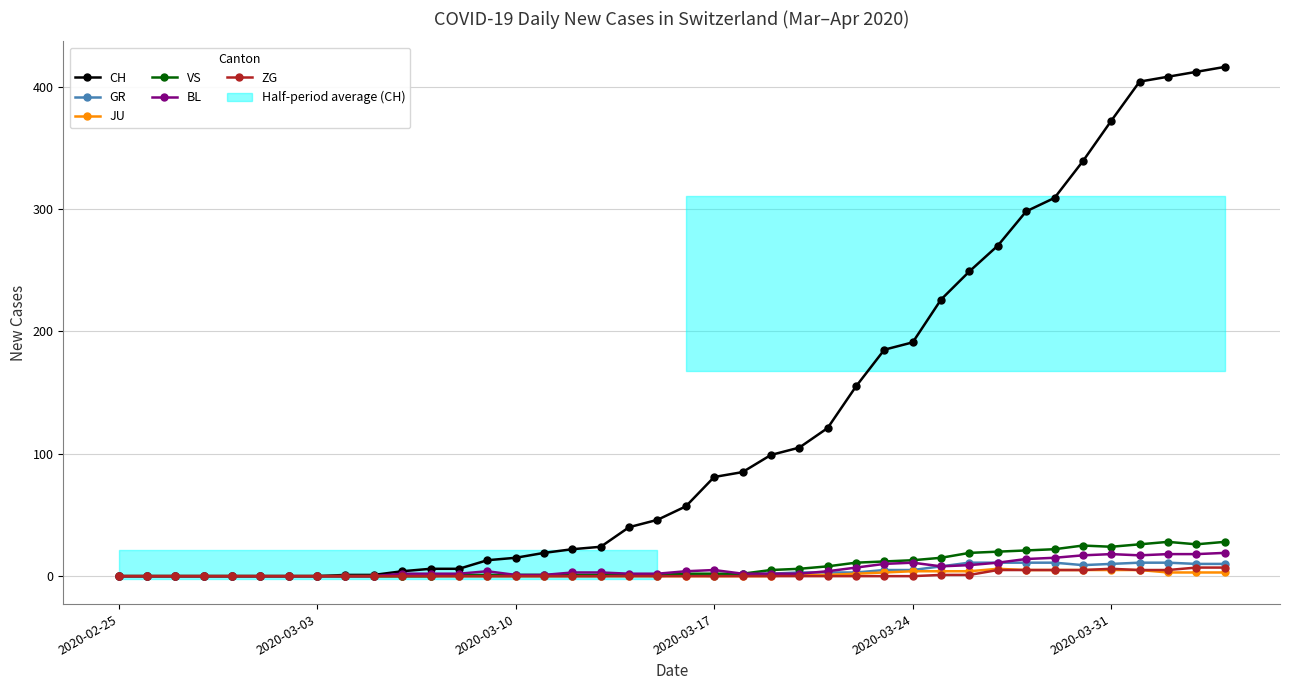

Which series has the largest total across all categories?

CH